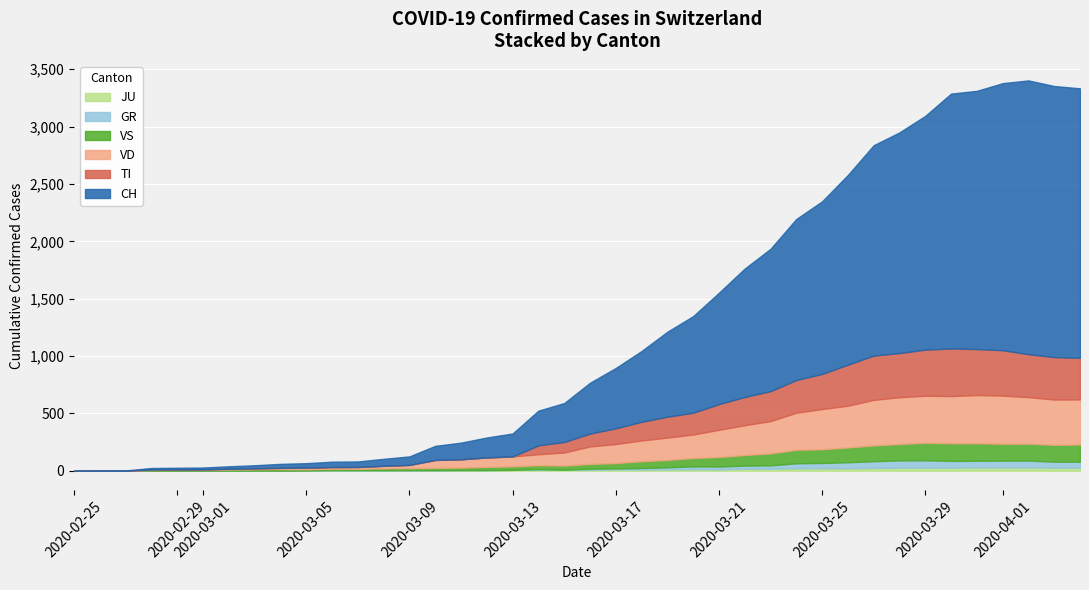

How many categories are shown in the chart?

40